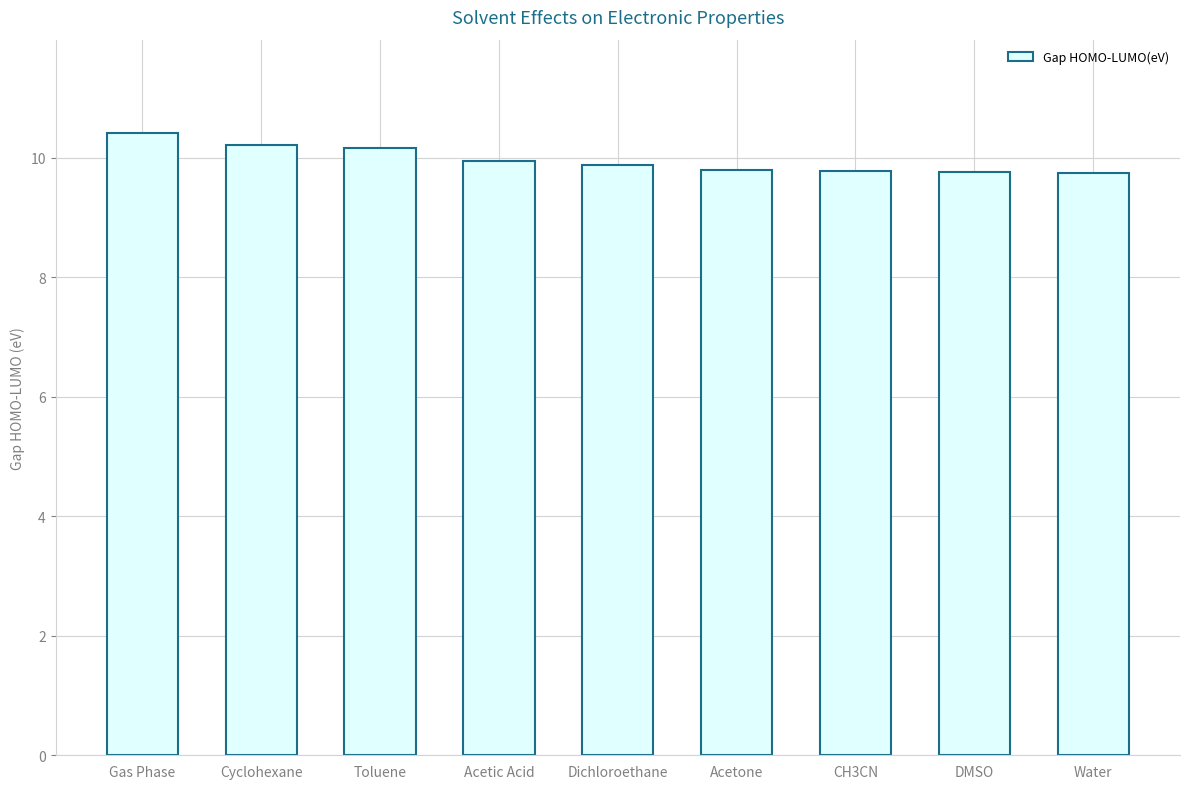

What is the ratio of the value at Toluene to the value at Cyclohexane?

1.0